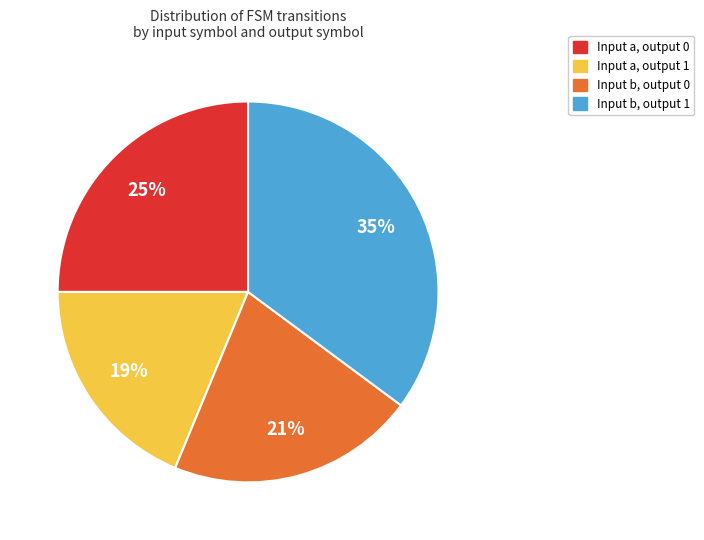

To the nearest percent, what is the average slice percentage?

25%